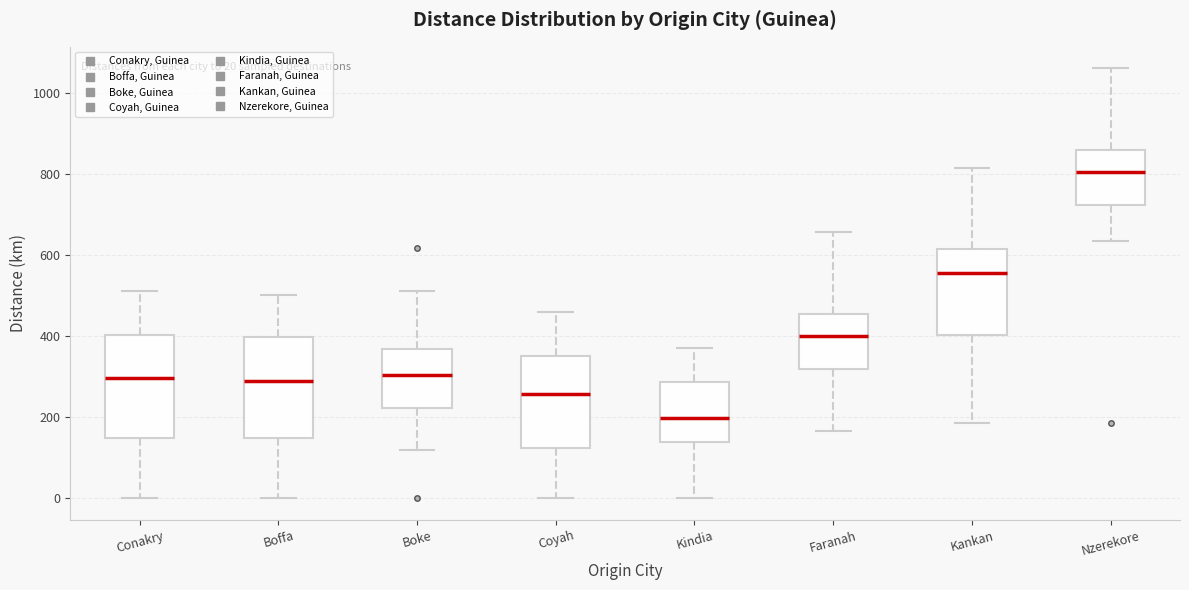

Which box has the highest median line?

Nzerekore